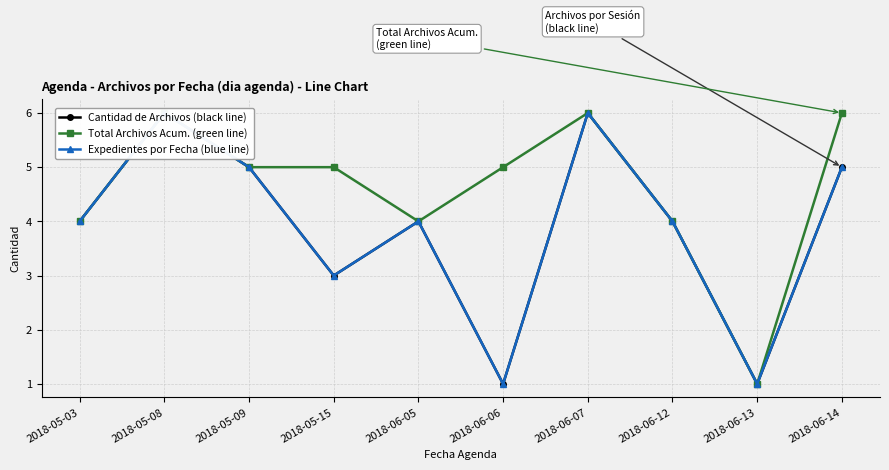

Which category has the lowest value in the Expedientes por Fecha (blue line) series?

2018-06-06